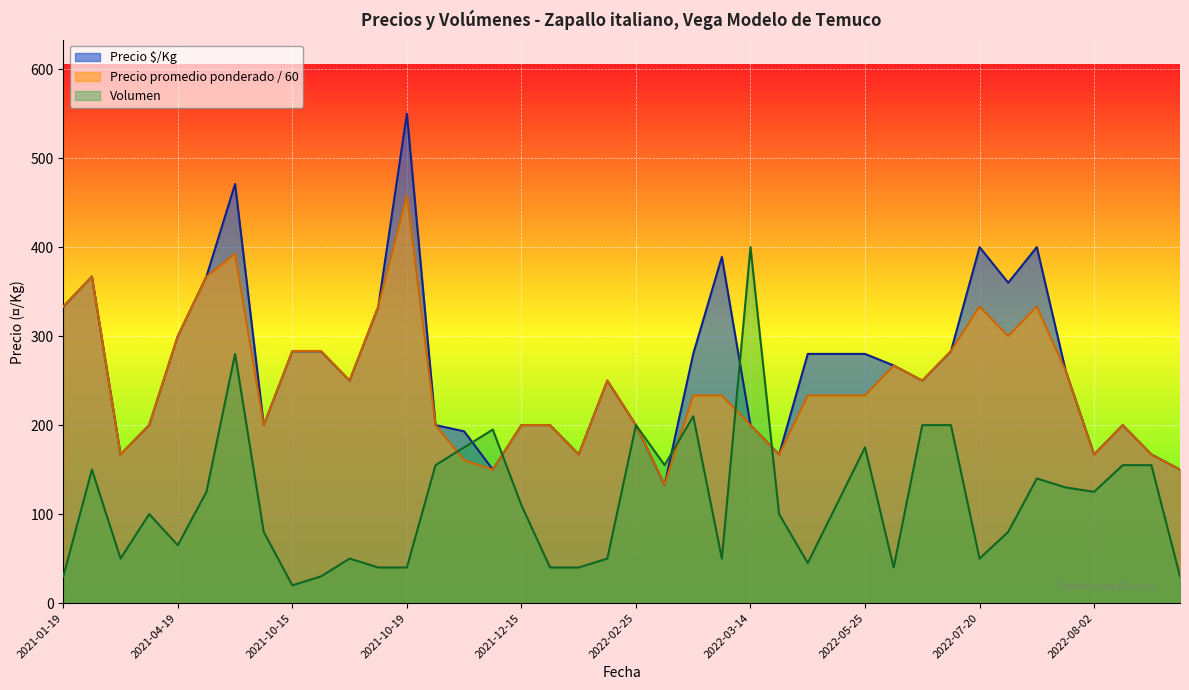

Is it true that Precio ¤/Kg equals 250.0 at 2022-02-22?

True